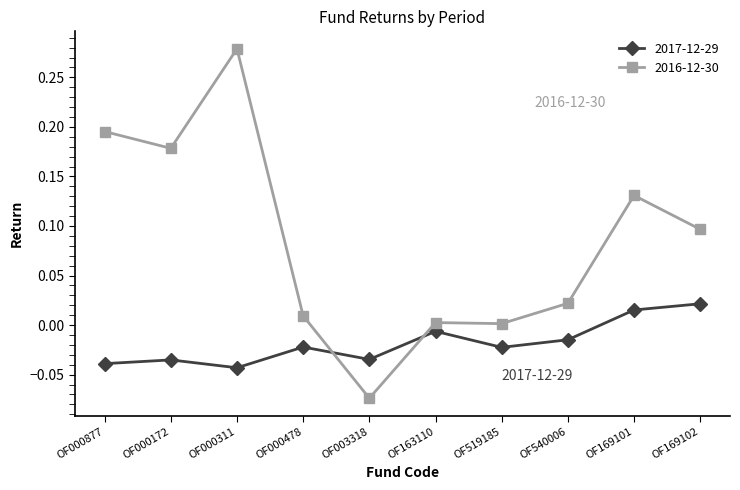

At OF169101, list the series in order from largest to smallest.

2016-12-30, 2017-12-29